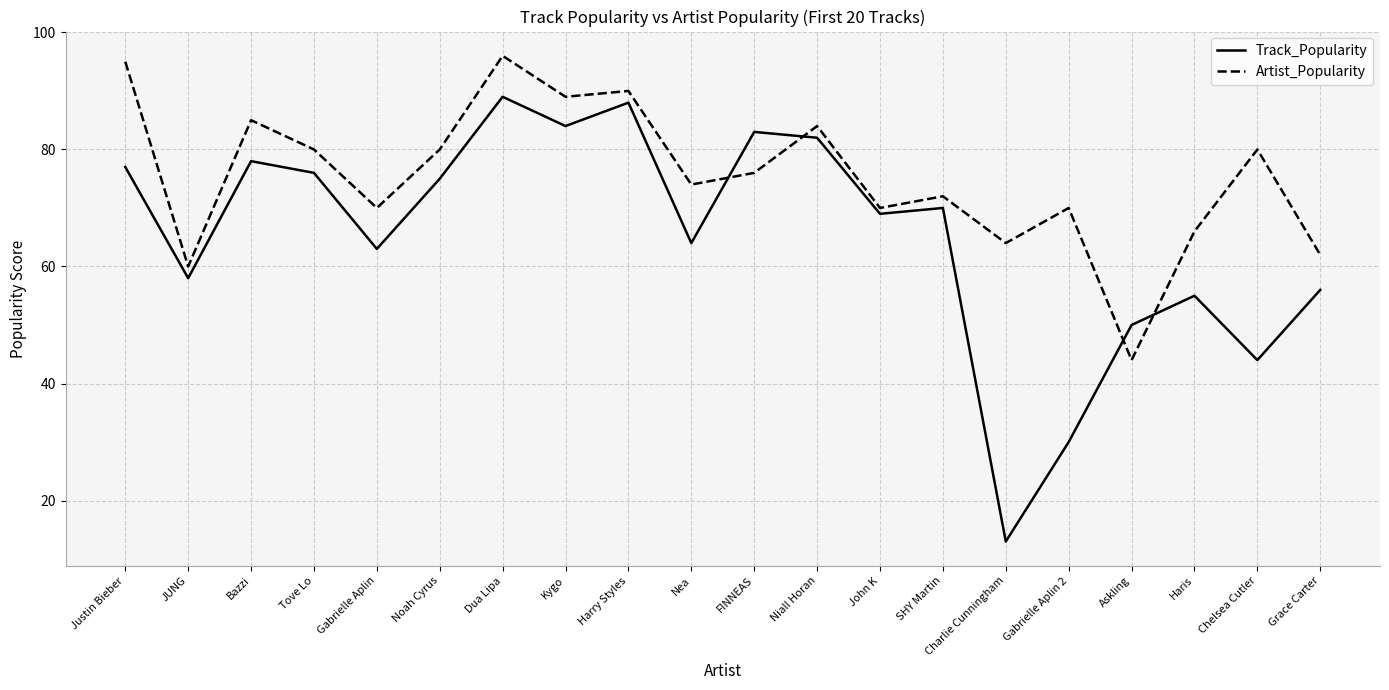

At which category does Artist_Popularity reach its first local peak?

Bazzi